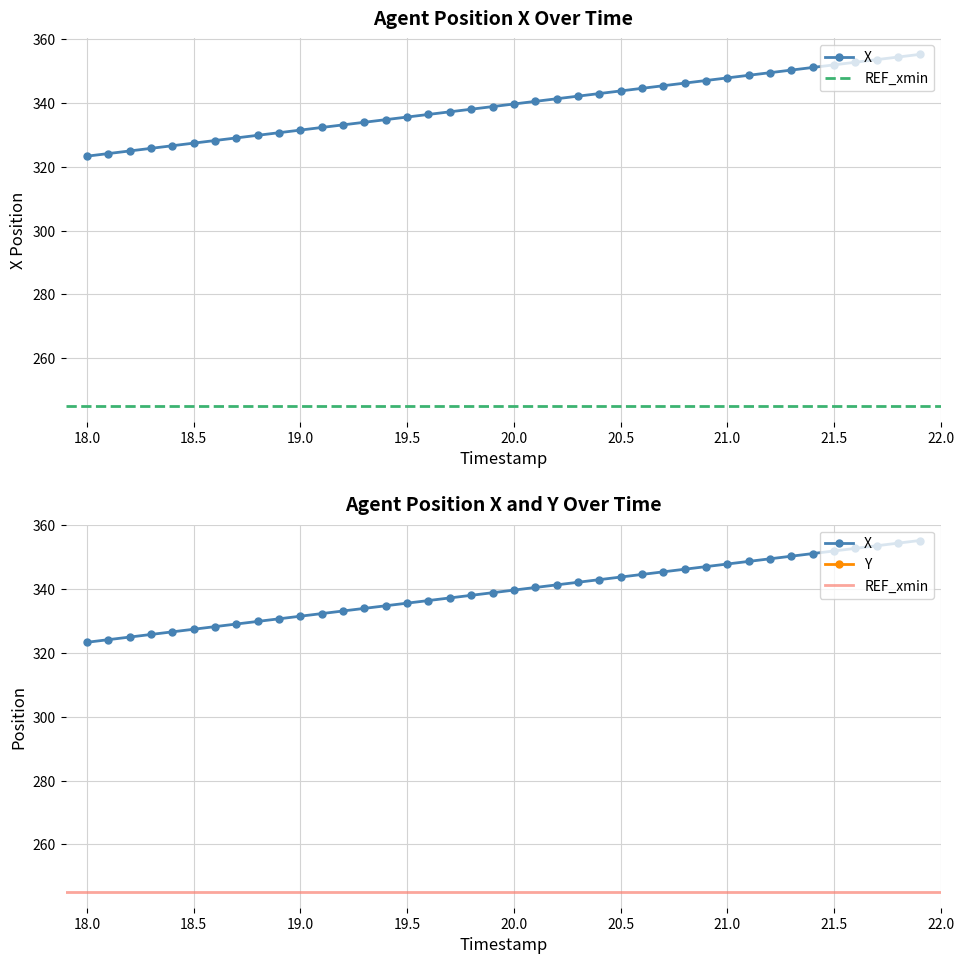

What is the minimum value shown in the chart?

323.3